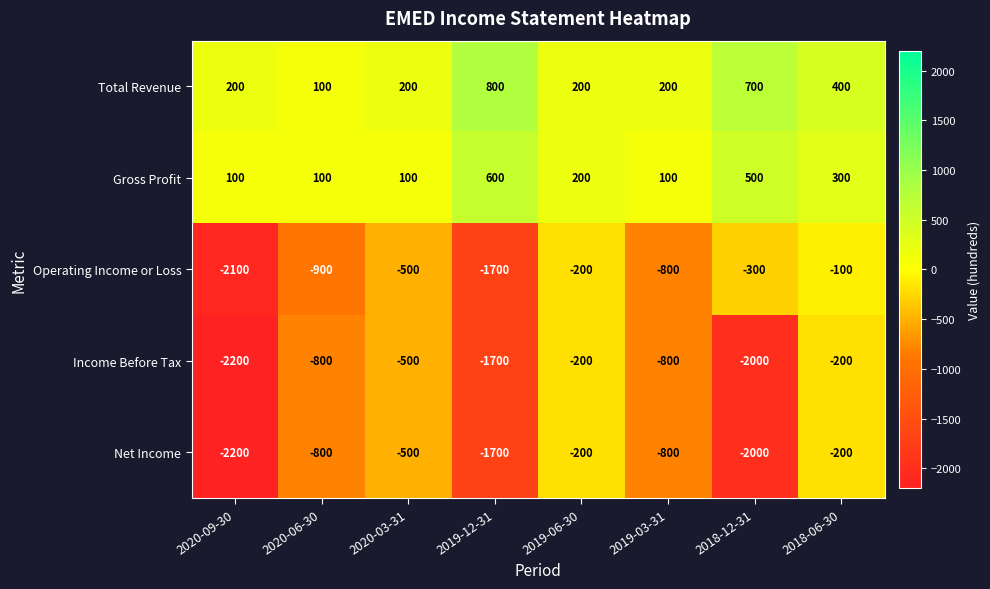

At which category is the sum across all series the highest?

2018-06-30